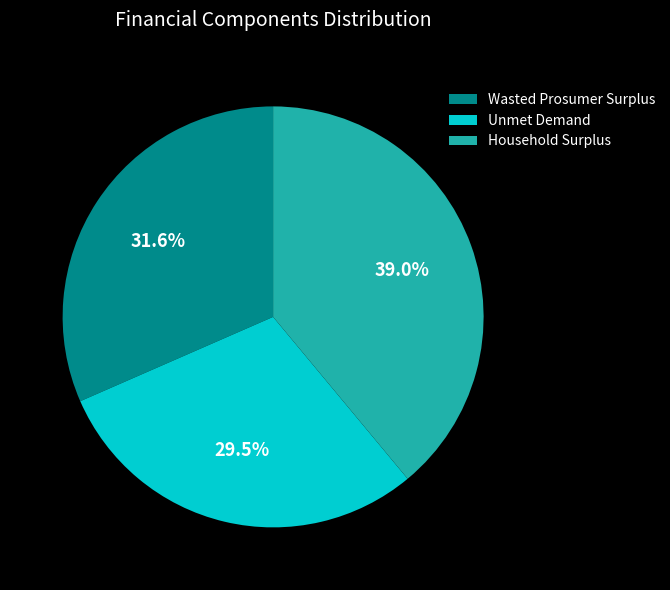

Rank the categories by value from highest to lowest.

Household Surplus, Wasted Prosumer Surplus, Unmet Demand